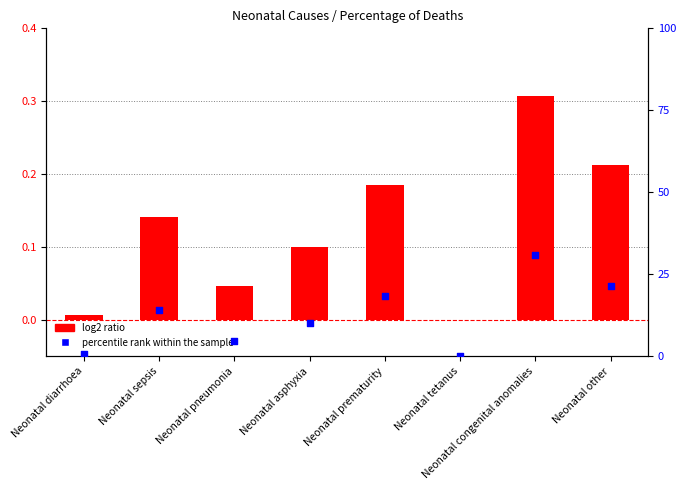

What is the total value across all series at Neonatal prematurity?

18.7